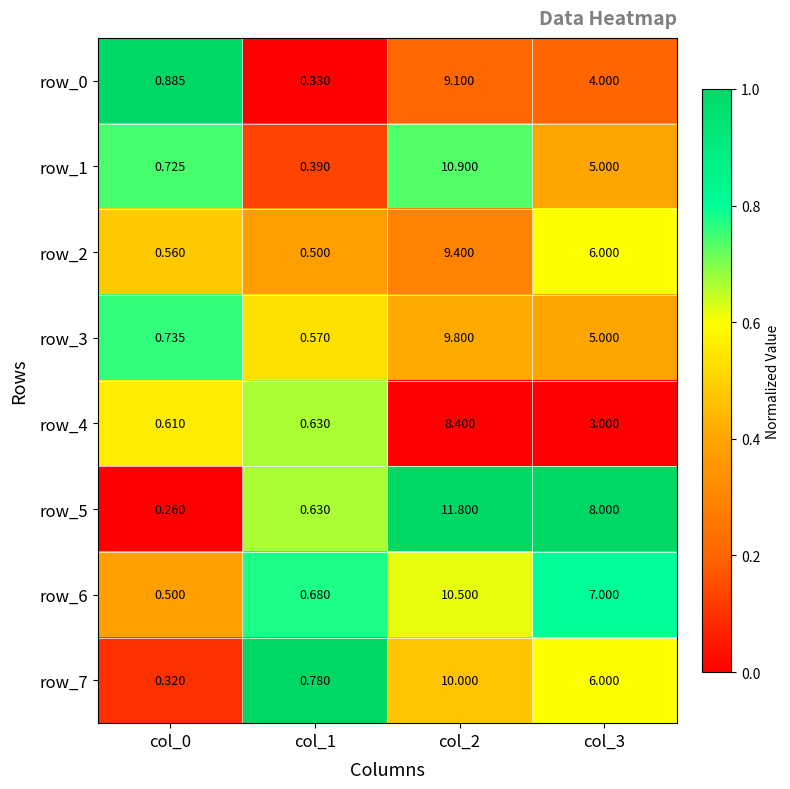

Is the value of row_1 at col_2 greater than the value of row_4 at col_0?

Yes